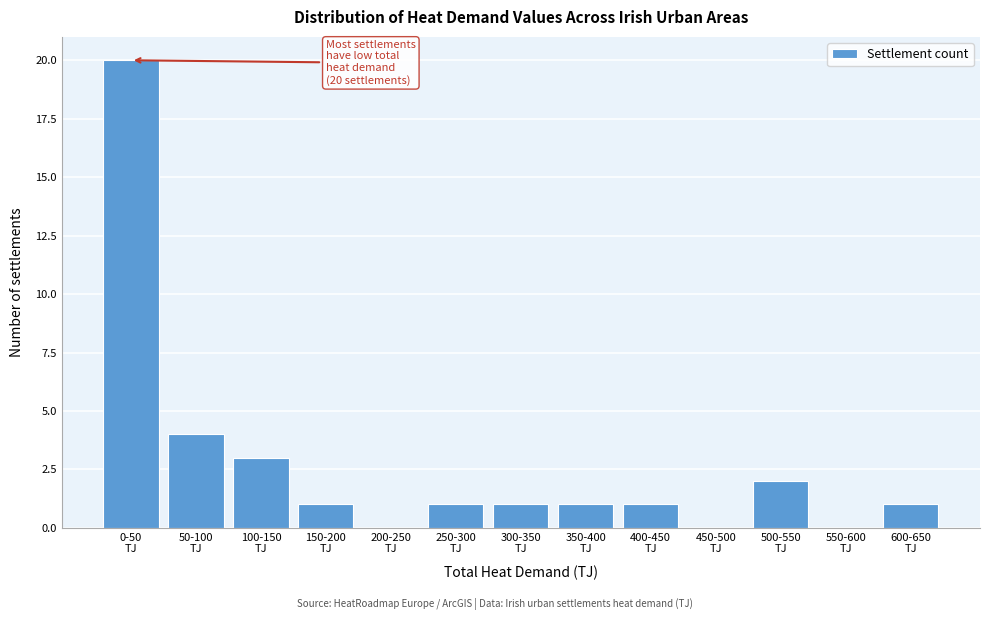

Count the number of data series in this chart.

1